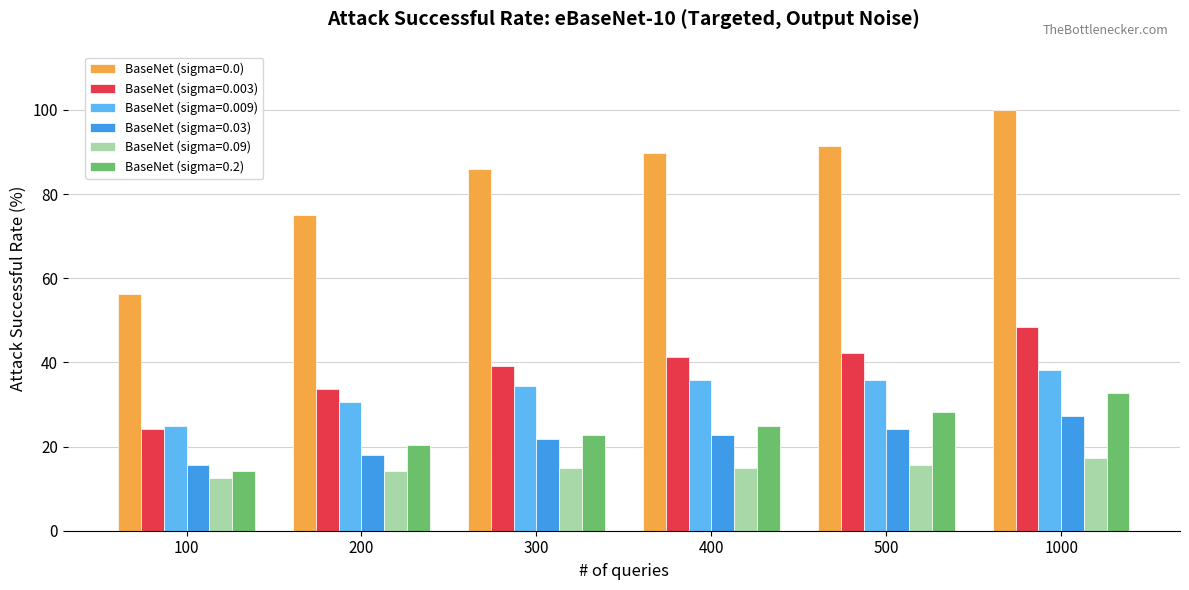

What is the value of the BaseNet (sigma=0.003) bar at the 4th from the left?

41.4